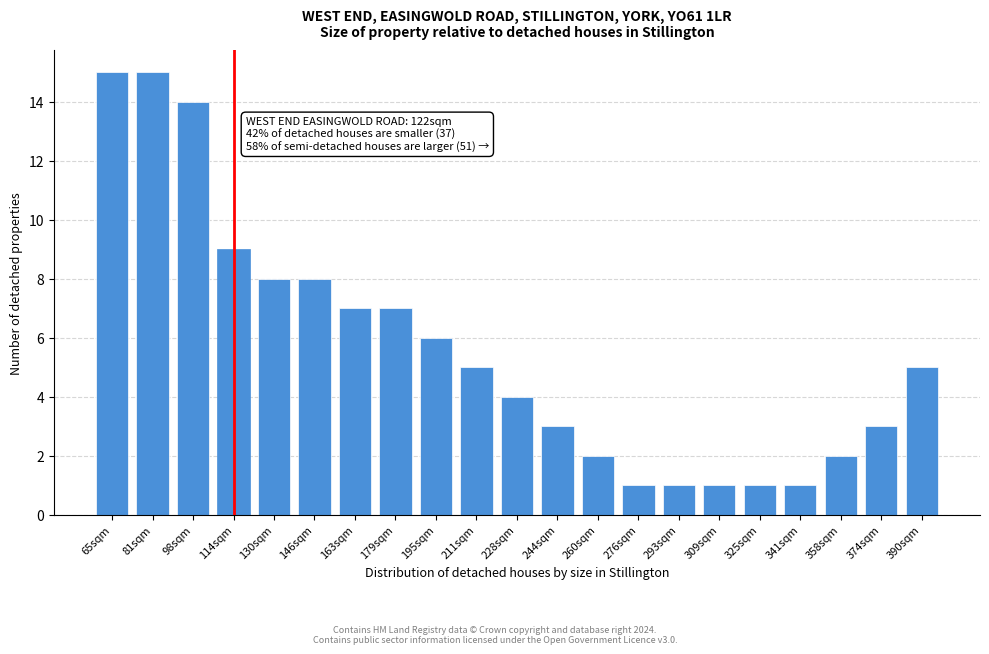

Reading left to right, extract all data points from this chart.

65sqm=15	81sqm=15	98sqm=14	114sqm=9	130sqm=8	146sqm=8	163sqm=7	179sqm=7	195sqm=6	211sqm=5	228sqm=4	244sqm=3	260sqm=2	276sqm=1	293sqm=1	309sqm=1	325sqm=1	341sqm=1	358sqm=2	374sqm=3	390sqm=5